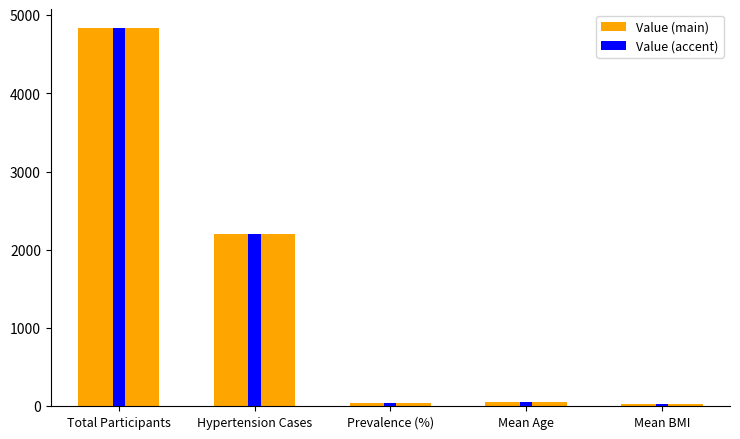

True or false: Value_exc has a value of 29.6 at Mean BMI.

True